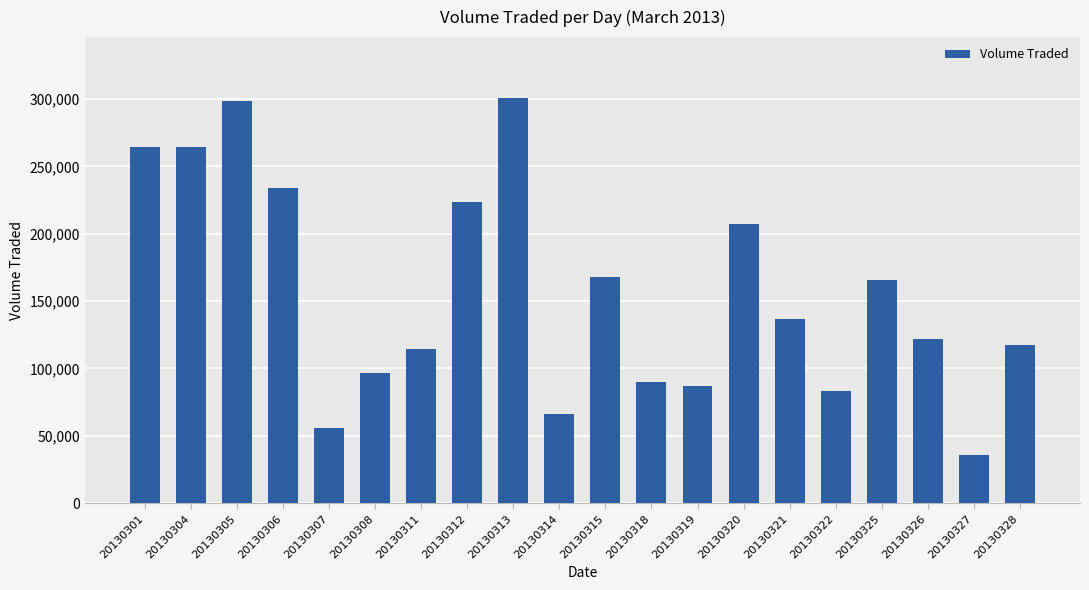

Is it true that the value at 20130327 is 35500?

True